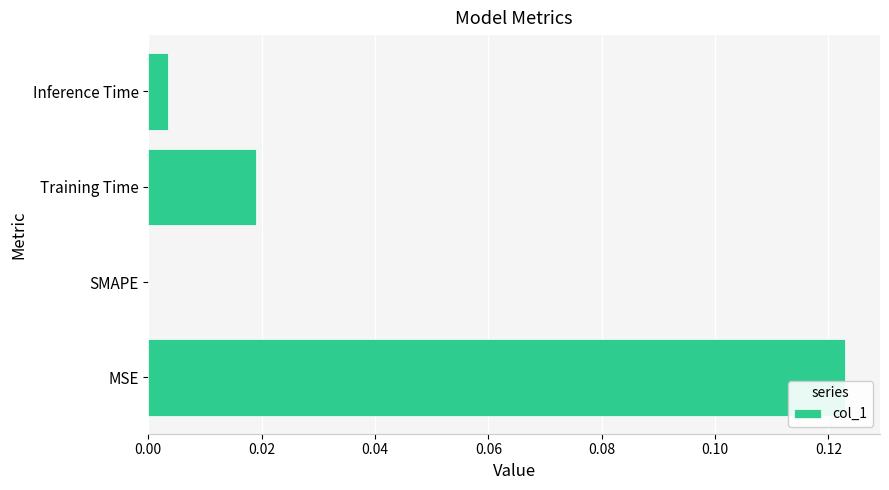

How many series are shown in this chart?

1